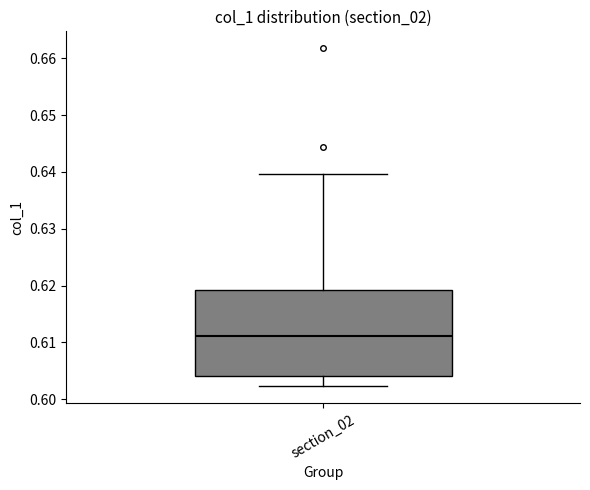

Where is the upper edge of the box for section_02 on the y-axis? The values are not printed on the chart, so give them approximately, as read against the axis.

0.619